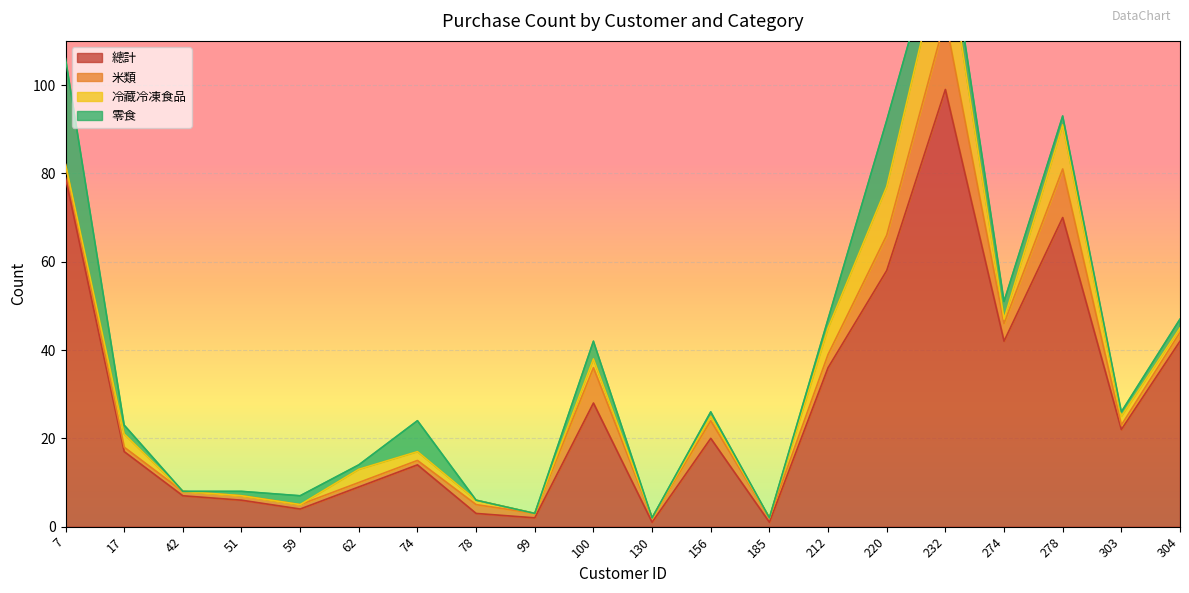

At which category does 零食 reach its first local valley?

42